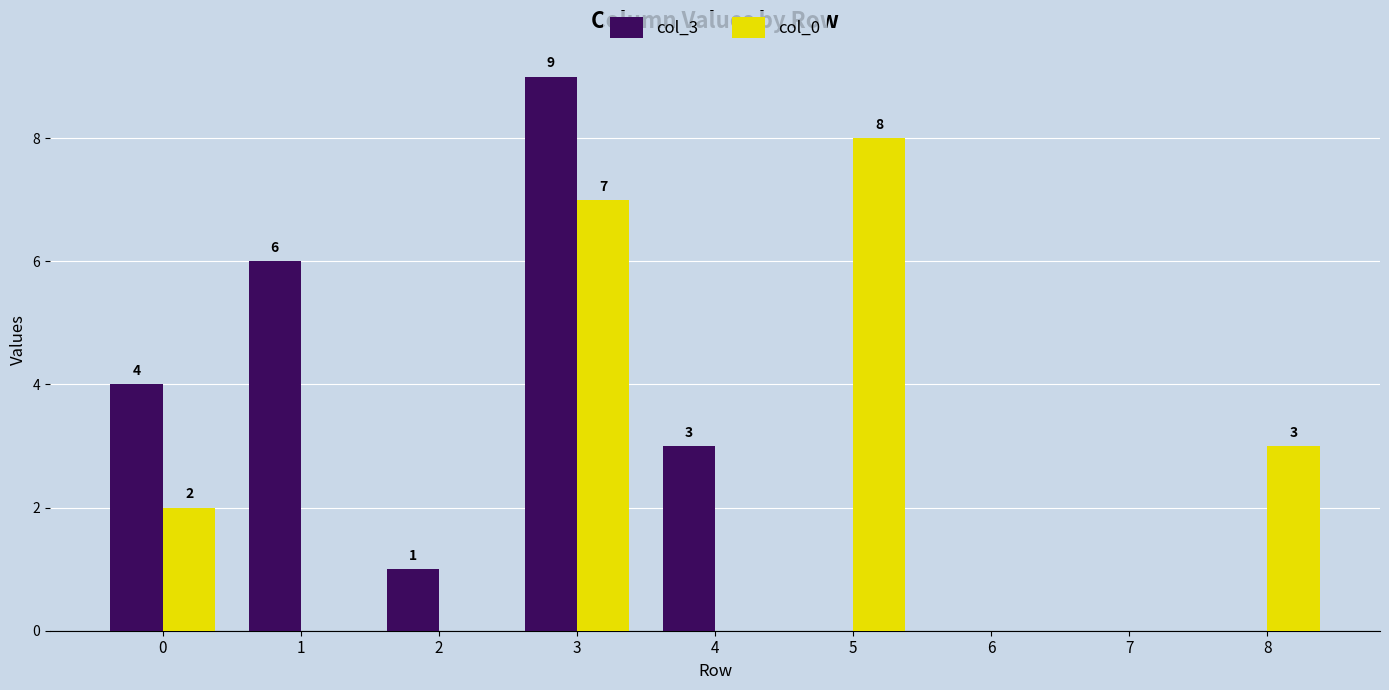

Which series changed the most between 3 and 5?

col_3